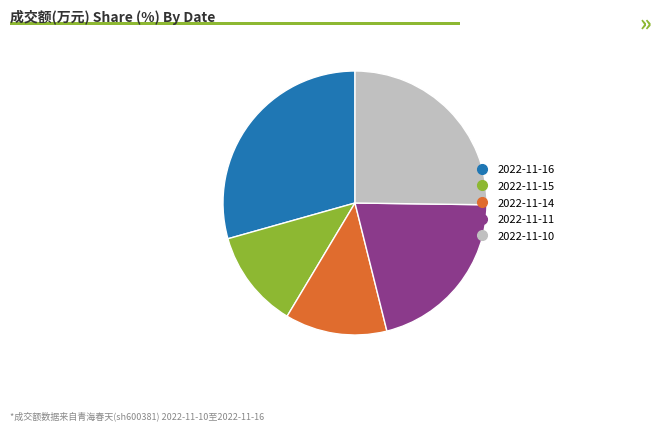

Is there any slice that represents more than half of the pie?

No